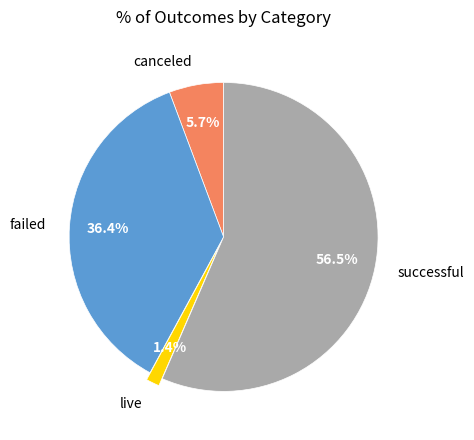

What is the majority slice?

successful